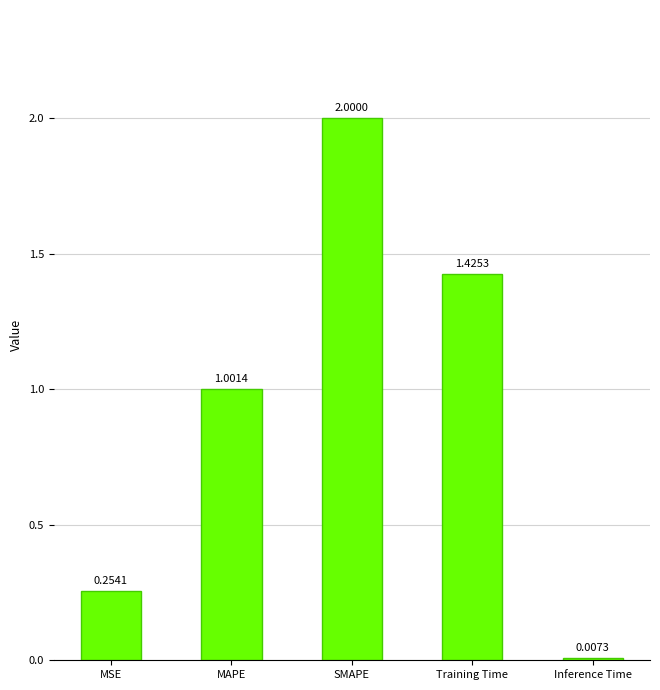

Rank the categories by value from lowest to highest.

Inference Time, MSE, MAPE, Training Time, SMAPE